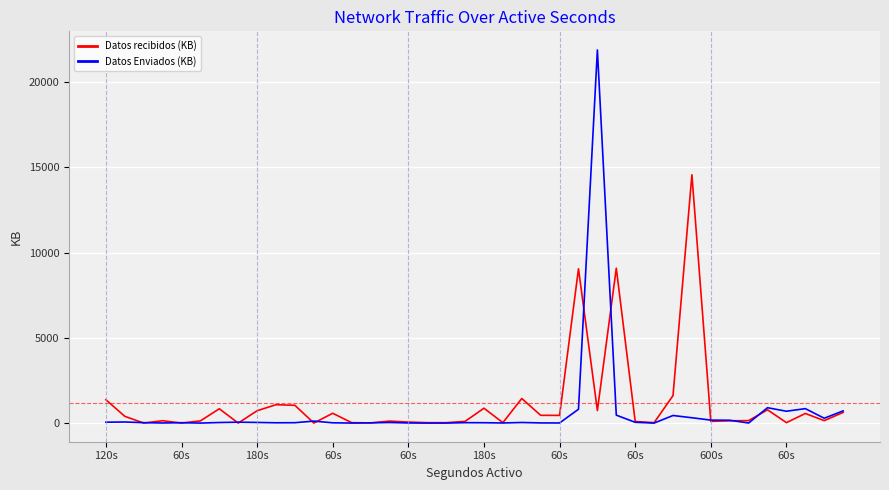

True or false: Datos Enviados (KB) and Datos recibidos (KB) intersect in this chart.

True